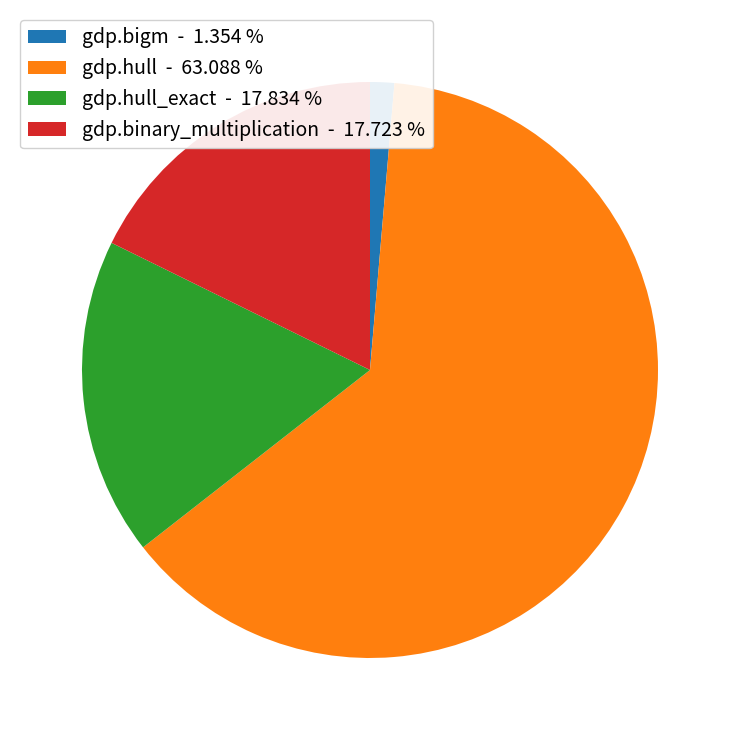

Does any single category account for the majority?

Yes